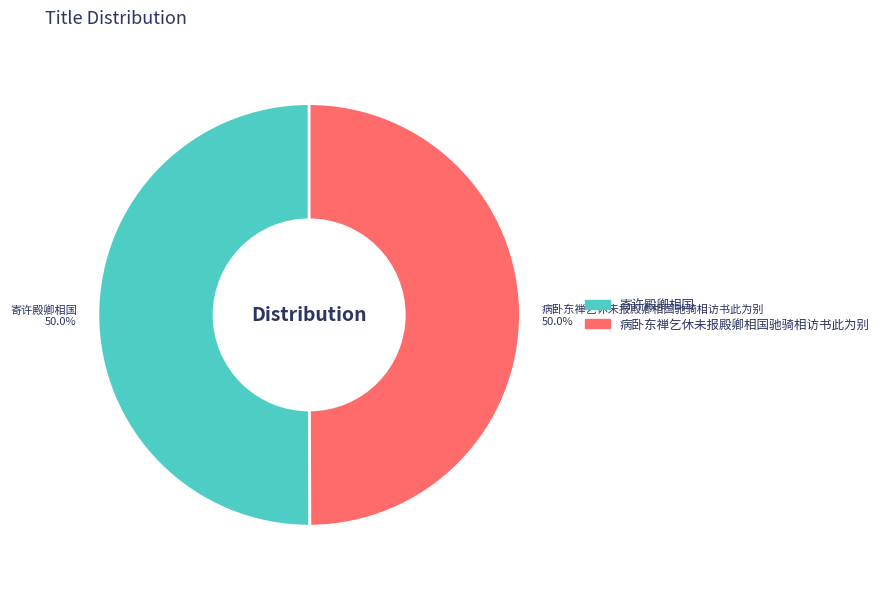

Is the sum of 病卧东禅乞休未报殿卿相国驰骑相访书此为别 and 寄许殿卿相国 greater than half?

Yes